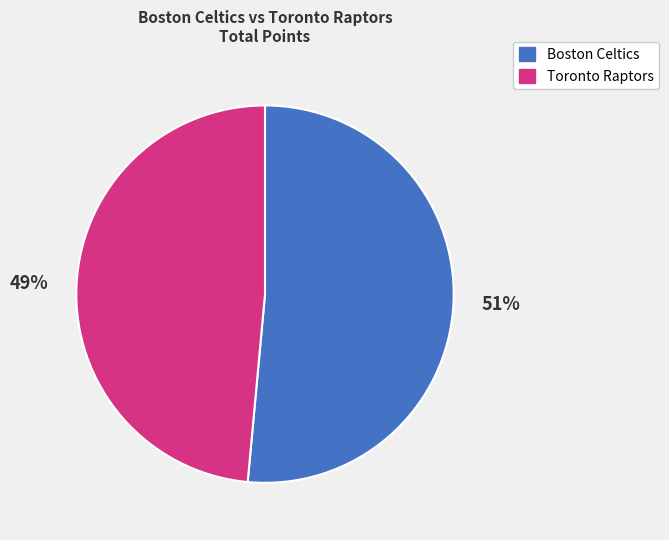

Is there any slice that represents more than half of the pie?

Yes